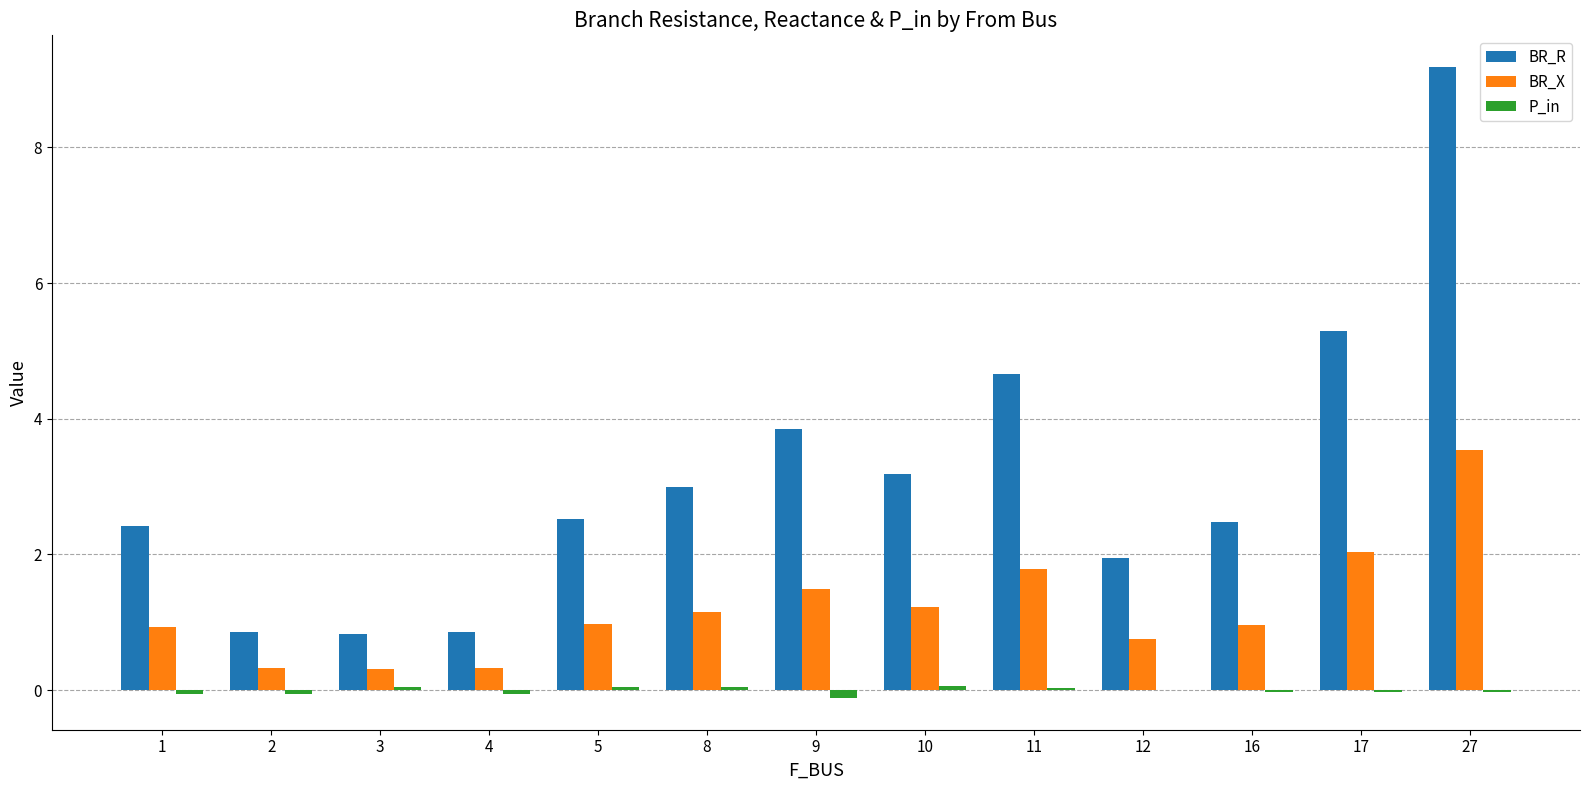

The P_in series shows -0.0 at 16. True or false?

True